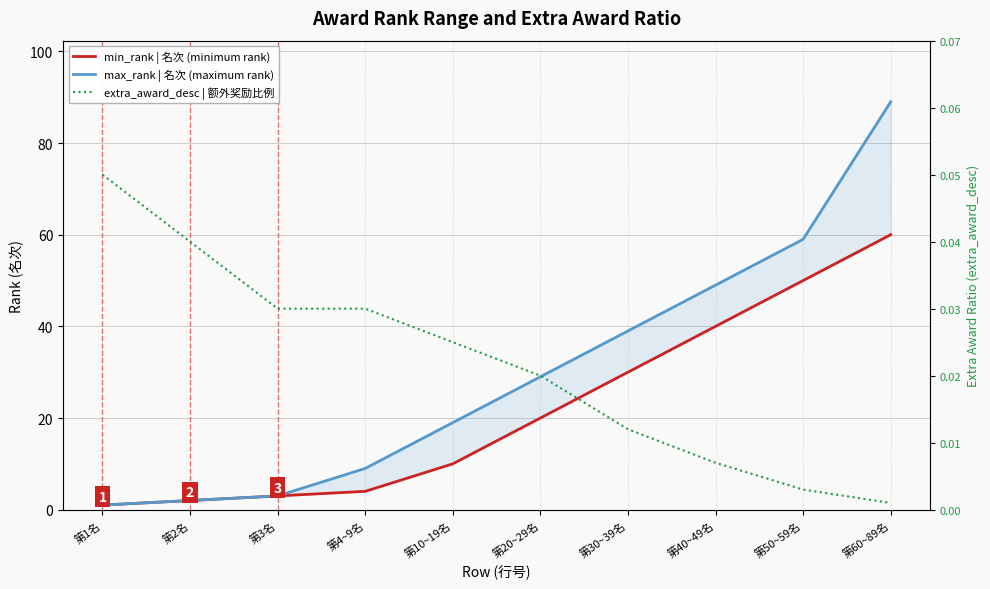

List the series in order of their peak value, lowest first.

extra_award_desc | 额外奖励比例, min_rank | 名次 (minimum rank), max_rank | 名次 (maximum rank)